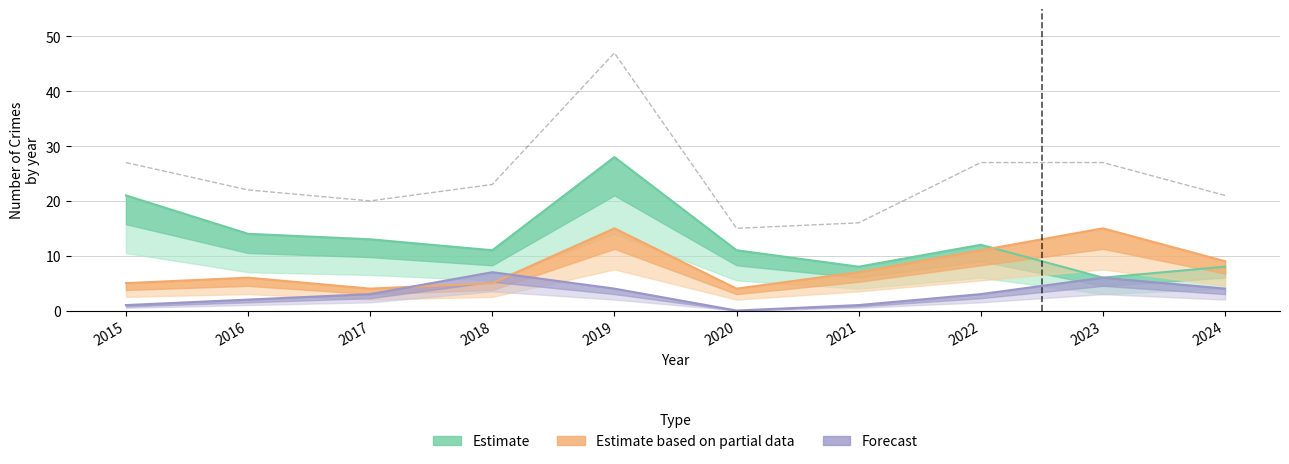

At which label is Robbery closest to 9?

2024